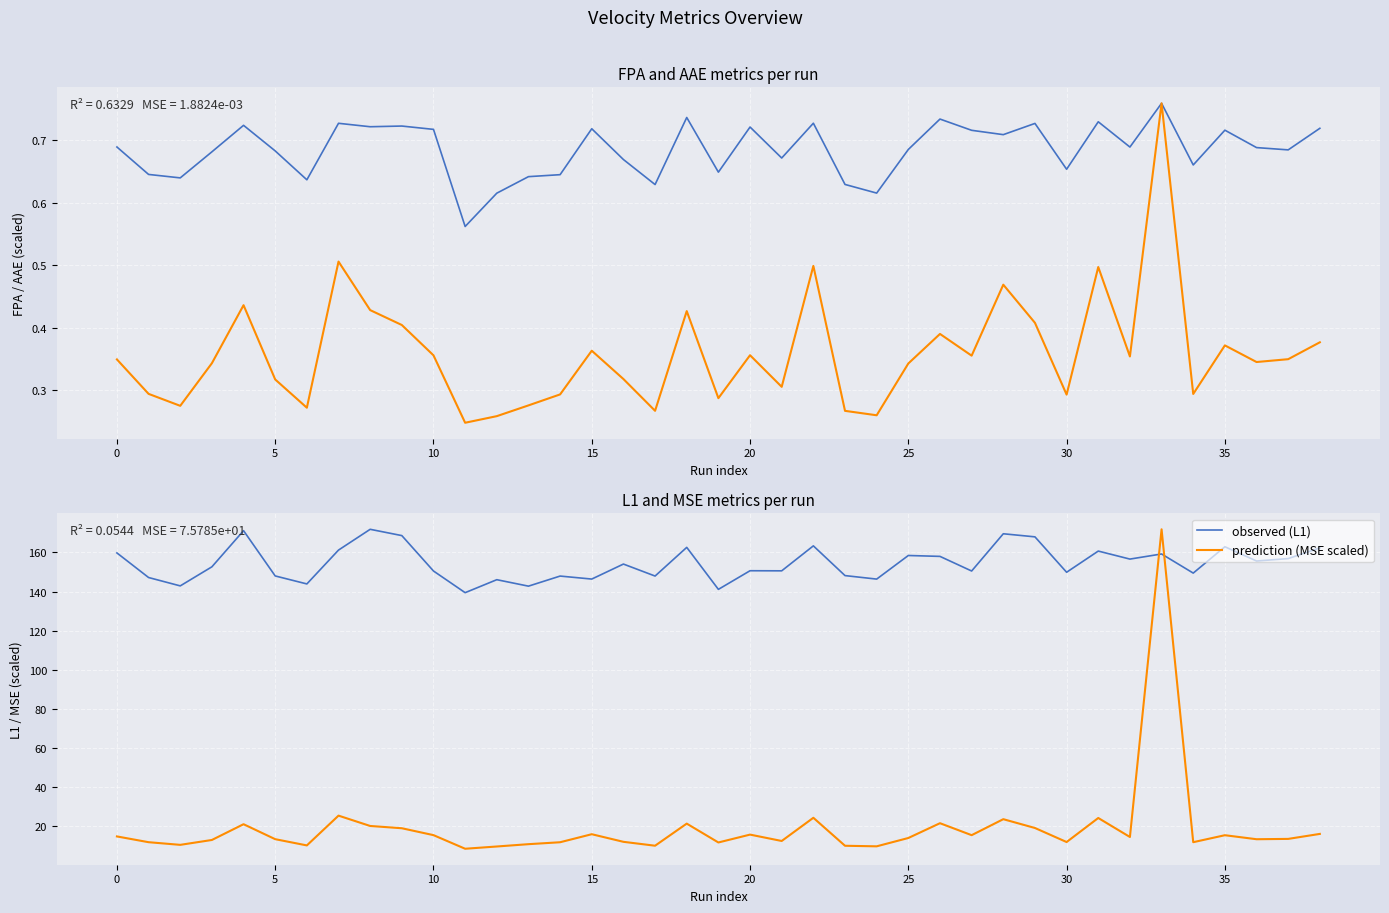

Which category has the lowest value across all series?

11